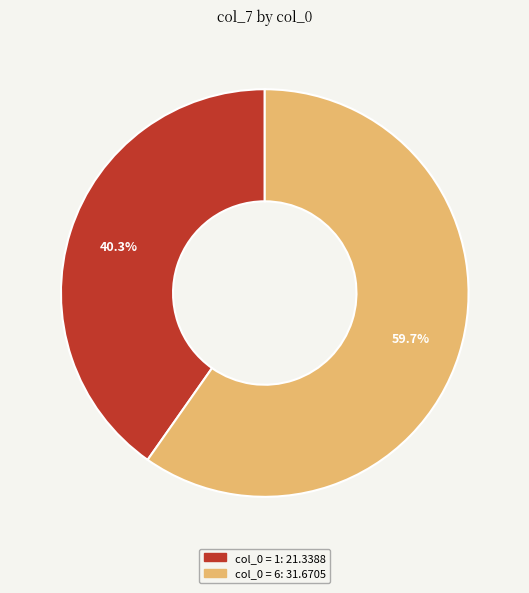

Is there a majority slice in this chart?

Yes